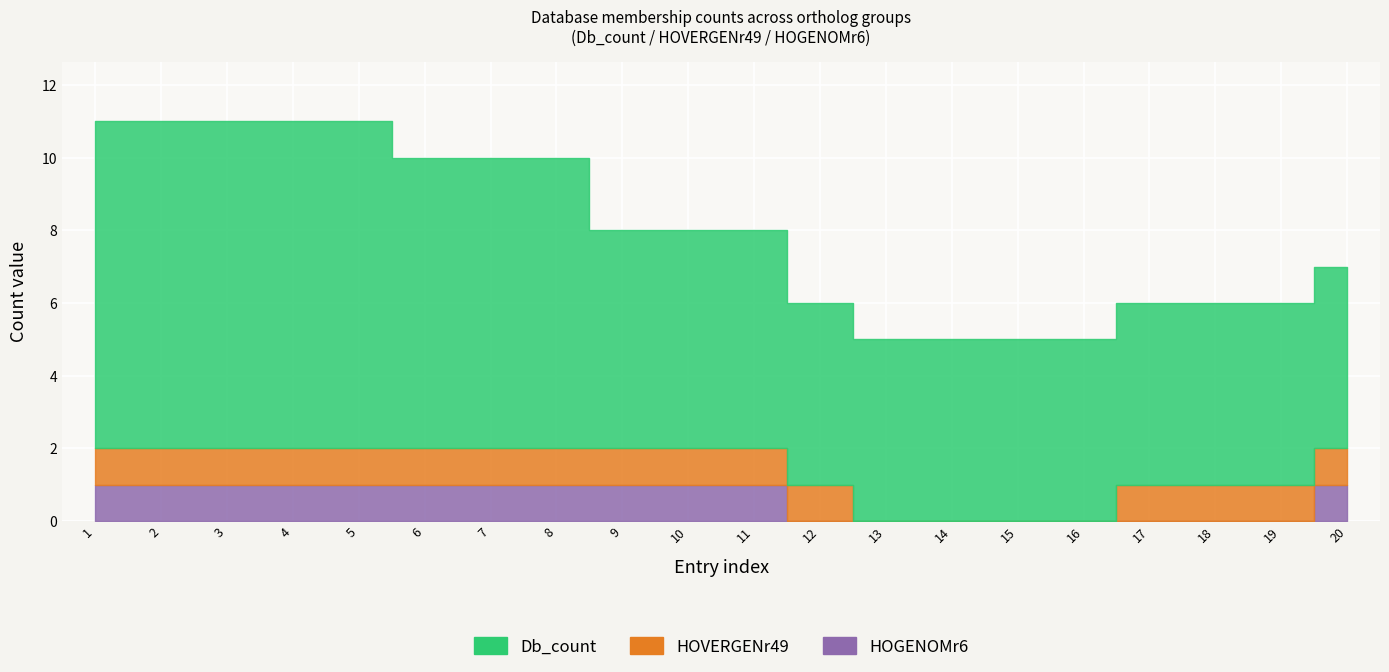

Read the HOVERGENr49 value at 5.

1